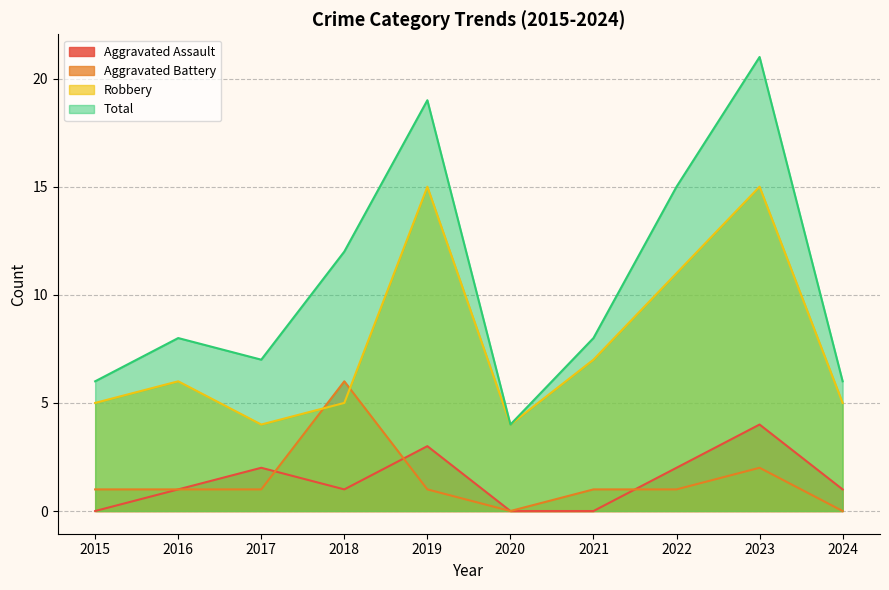

True or false: Total and Aggravated Battery cross at least once.

False